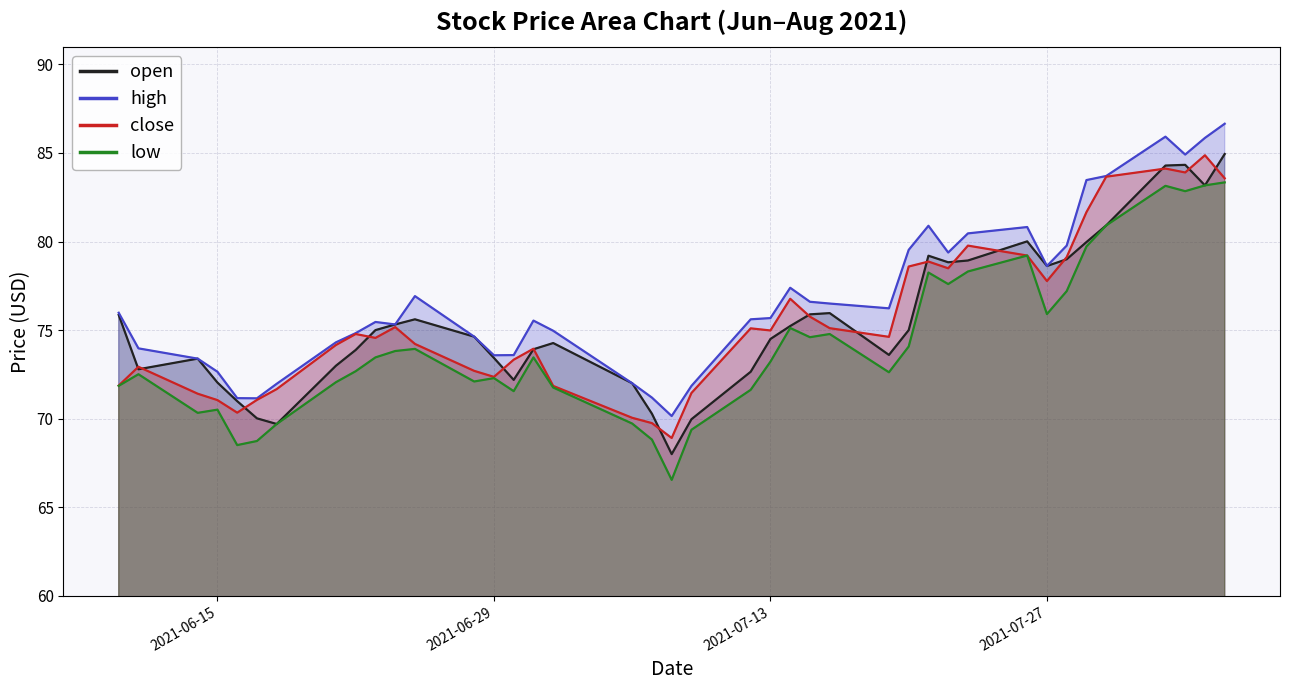

Reading left to right, list all the values displayed in this chart.

open: 75.9	72.8	73.4	72.0	71.0	70.0	69.7	73.0	73.9	75.0	75.3	75.6	74.6	73.4	72.2	73.9	74.3	72.0	70.3	68.0	70.0	72.7	74.5	75.2	75.9	76.0	73.6	75.0	79.2	78.8	78.9	80.0	78.6	79.0	80.0	80.9	84.3	84.3	83.2	84.9
high: 76.0	74.0	73.4	72.7	71.2	71.2	72.0	74.3	74.8	75.5	75.3	76.9	74.6	73.6	73.6	75.5	75.0	72.0	71.2	70.2	71.8	75.6	75.7	77.4	76.6	76.5	76.2	79.5	80.9	79.4	80.5	80.8	78.6	79.8	83.5	83.7	85.9	84.9	85.8	86.7
close: 71.9	72.9	71.4	71.0	70.3	71.1	71.7	74.2	74.8	74.6	75.2	74.2	72.7	72.4	73.3	74.0	71.8	70.0	69.8	68.9	71.5	75.1	75.0	76.8	75.8	75.1	74.6	78.6	78.9	78.5	79.8	79.2	77.8	79.1	81.7	83.7	84.1	83.9	84.9	83.6
low: 71.9	72.5	70.3	70.5	68.5	68.7	69.7	72.1	72.7	73.5	73.8	73.9	72.1	72.3	71.6	73.5	71.8	69.7	68.8	66.5	69.4	71.6	73.2	75.1	74.6	74.8	72.6	74.1	78.2	77.6	78.3	79.2	75.9	77.2	79.7	80.9	83.1	82.8	83.2	83.3